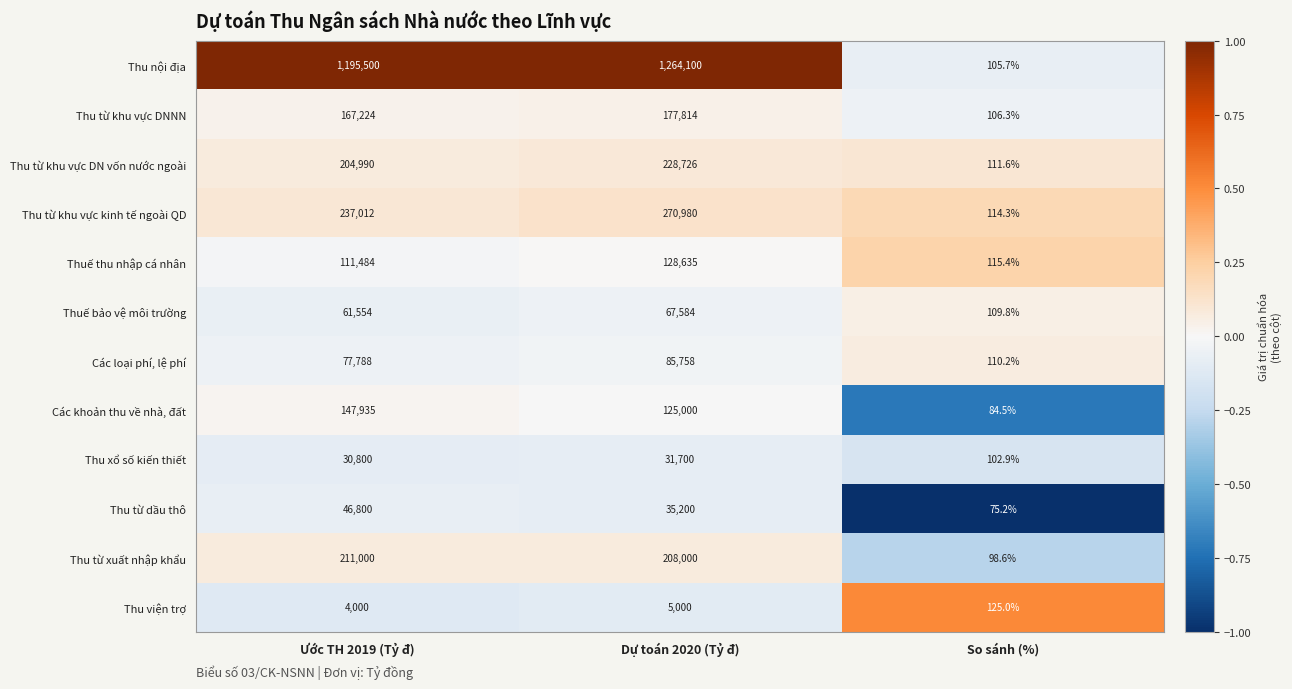

Where is Thu từ khu vực kinh tế ngoài QD nearest to the value 135547?

Ước TH 2019 (Tỷ đ)